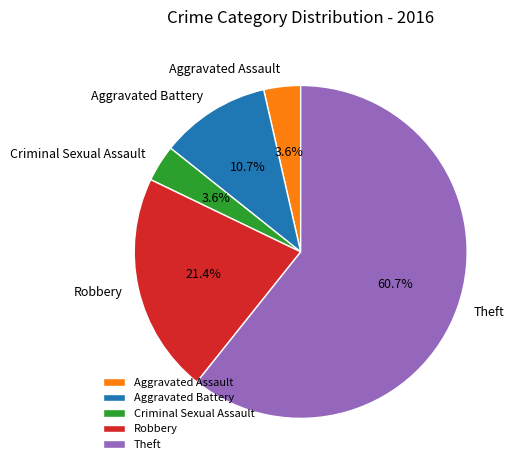

How many slices are in this pie chart?

5